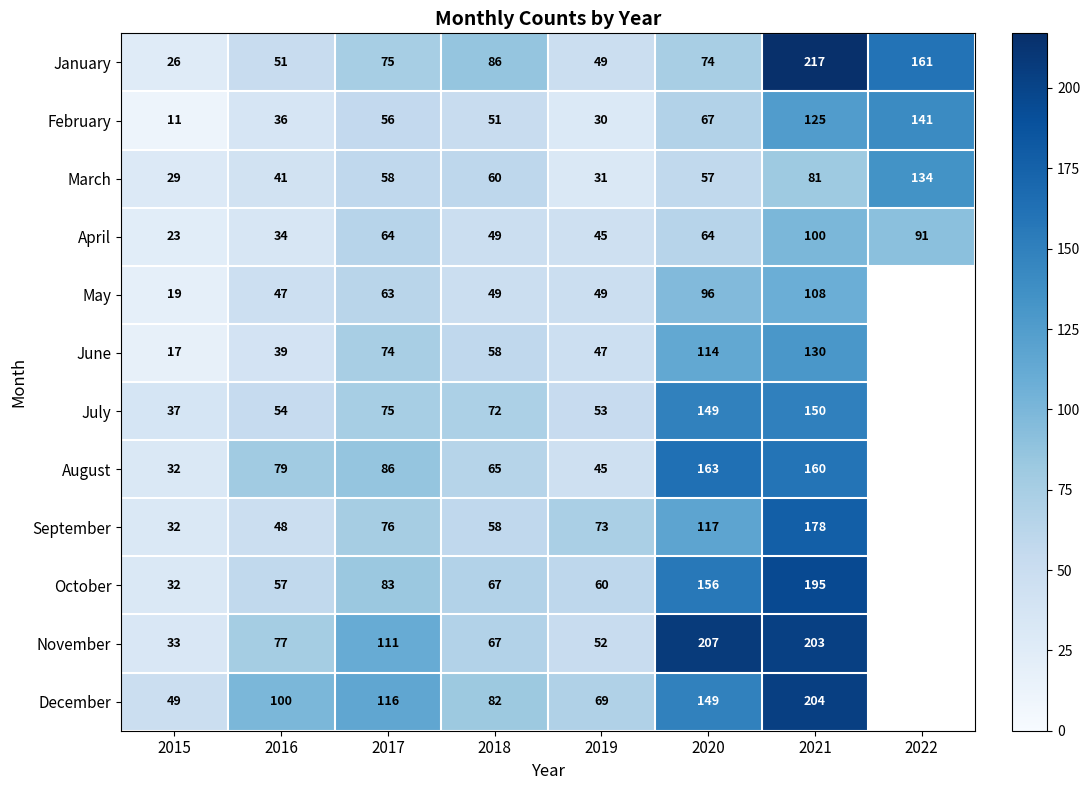

At which label does April reach its peak?

2021